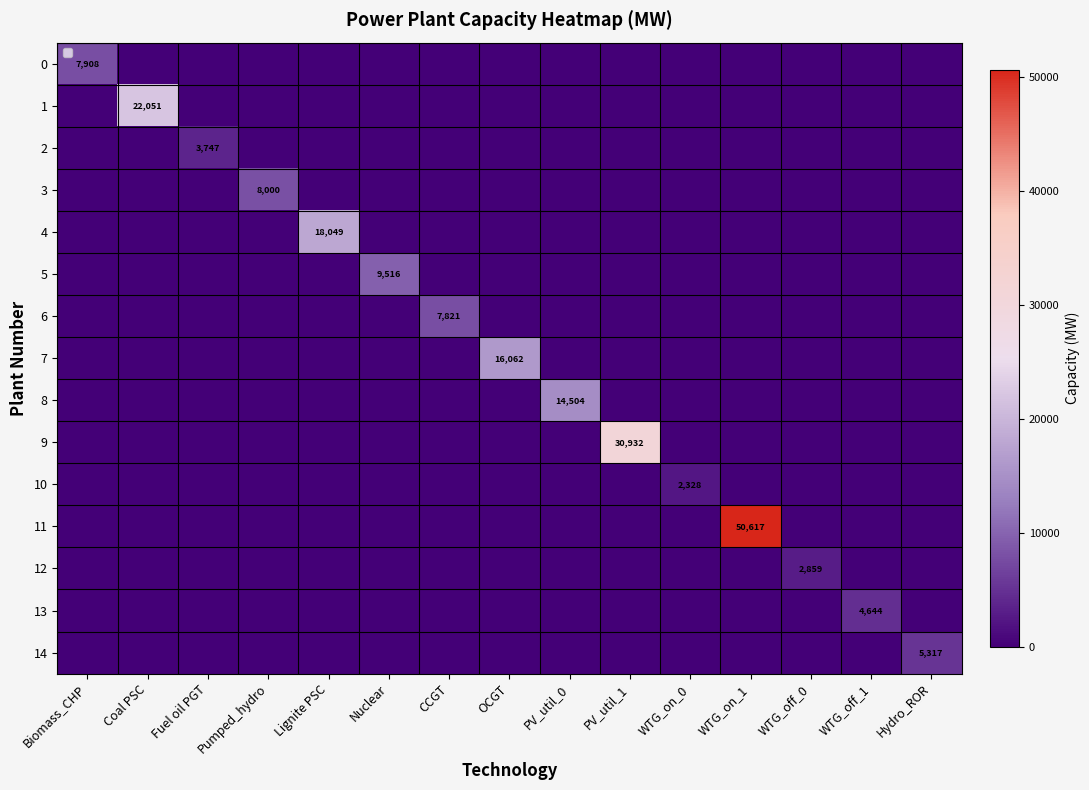

List the series in order of their peak value, highest first.

11, 9, 1, 4, 7, 8, 5, 3, 0, 6, 14, 13, 2, 12, 10